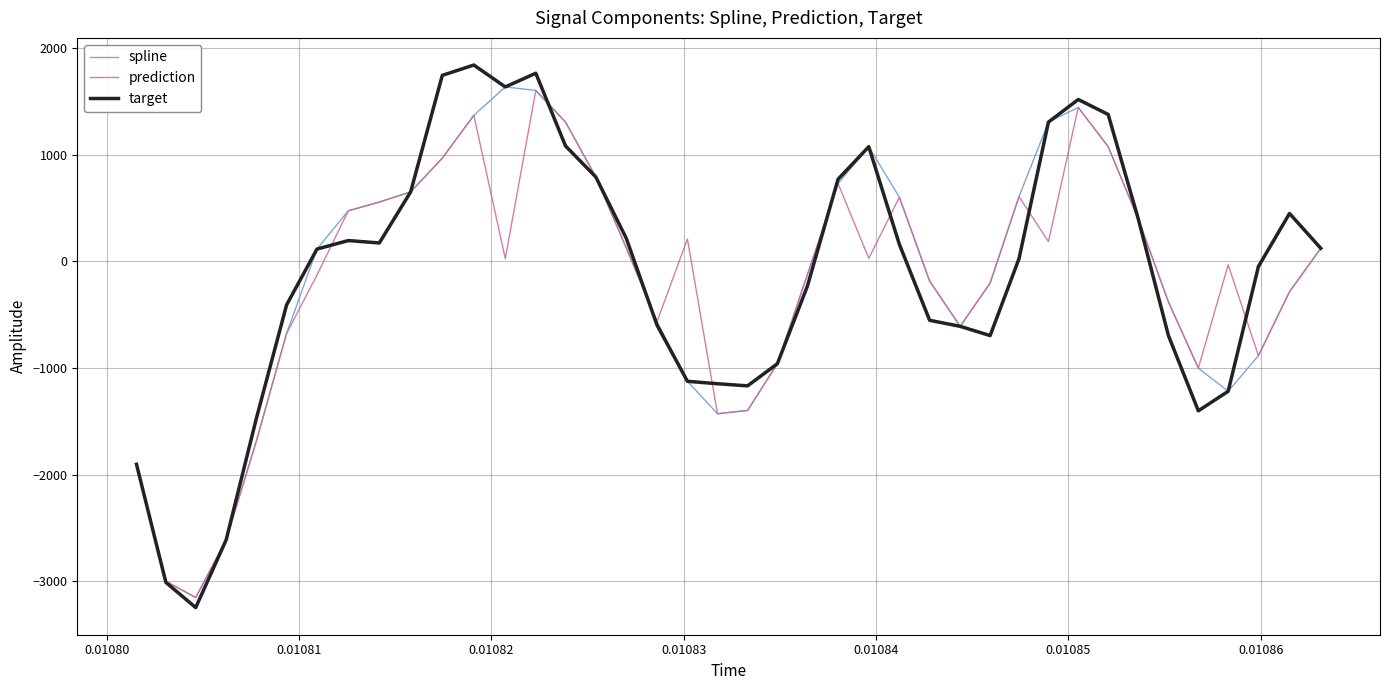

Which series has the widest spread of values?

target